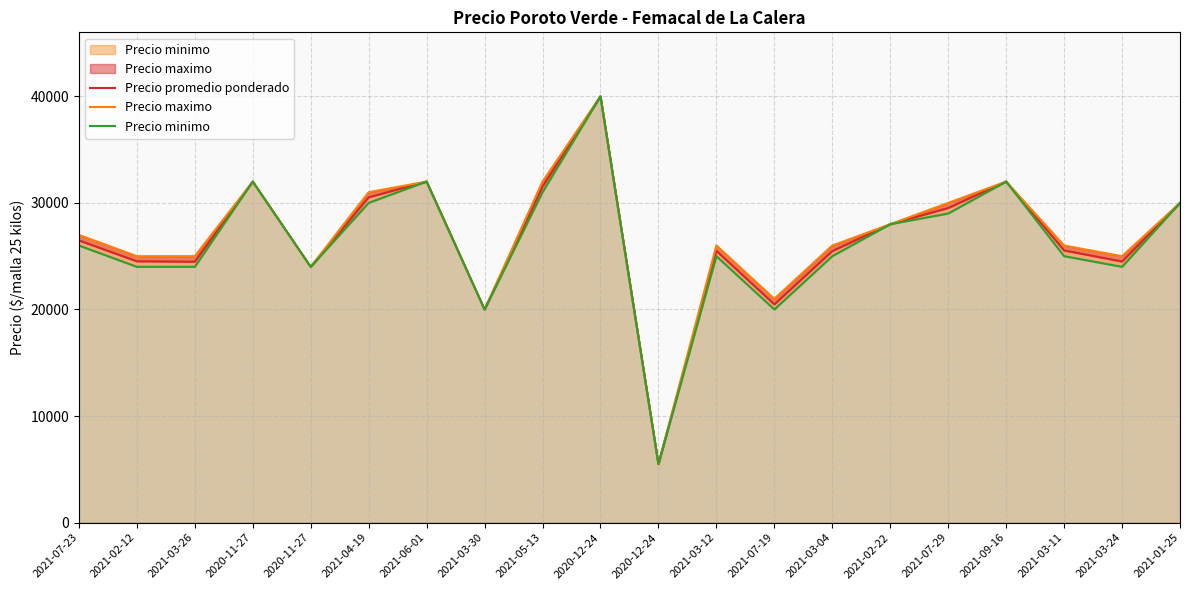

What is the total value across all series at 2021-03-24?

73500